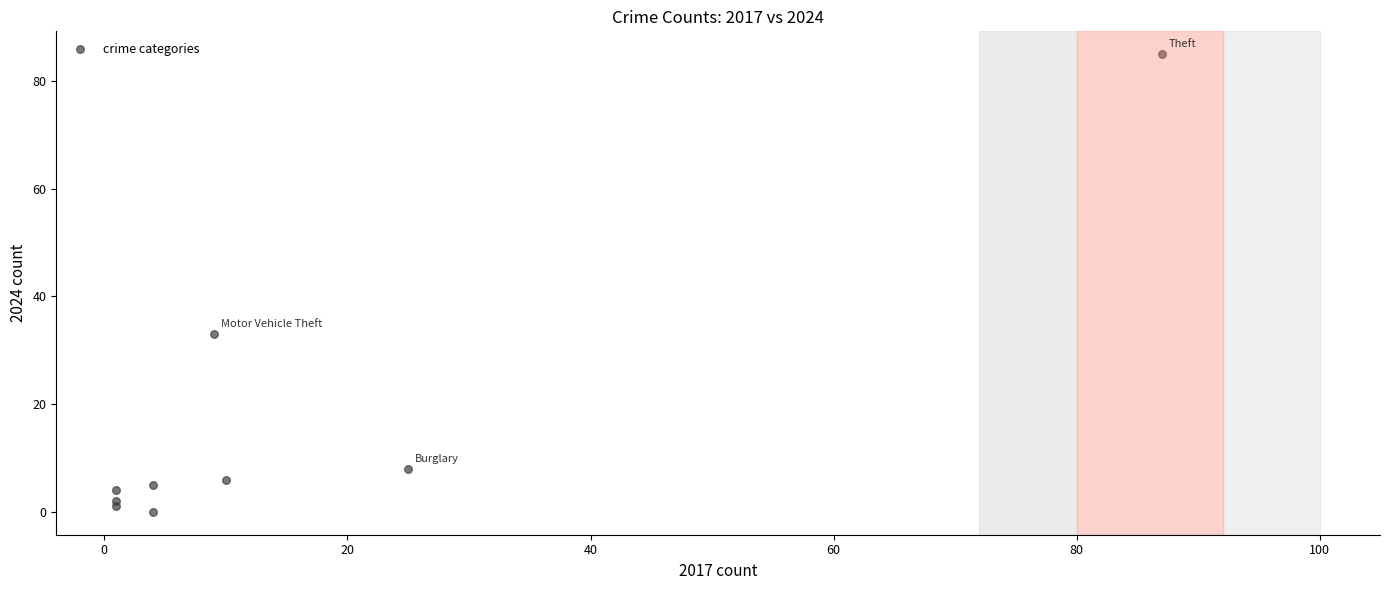

What is the range of X values (max minus min)?

86